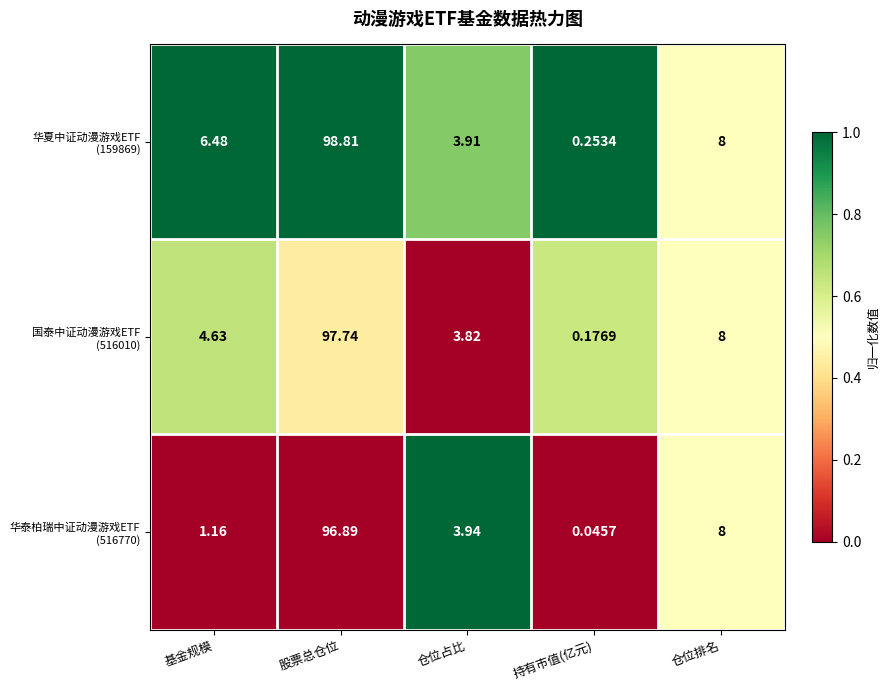

Which label corresponds to the largest value in the chart?

股票总仓位